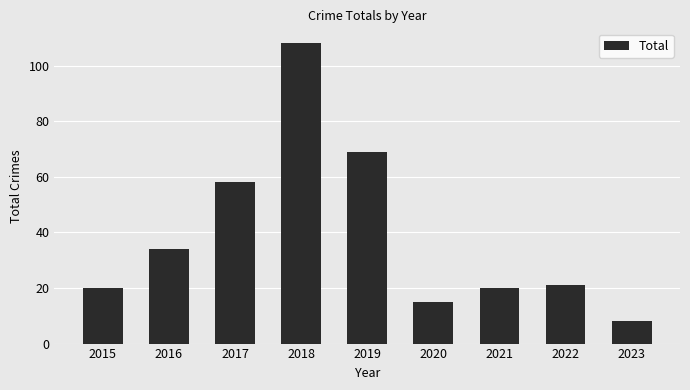

How many data points does each series have?

9